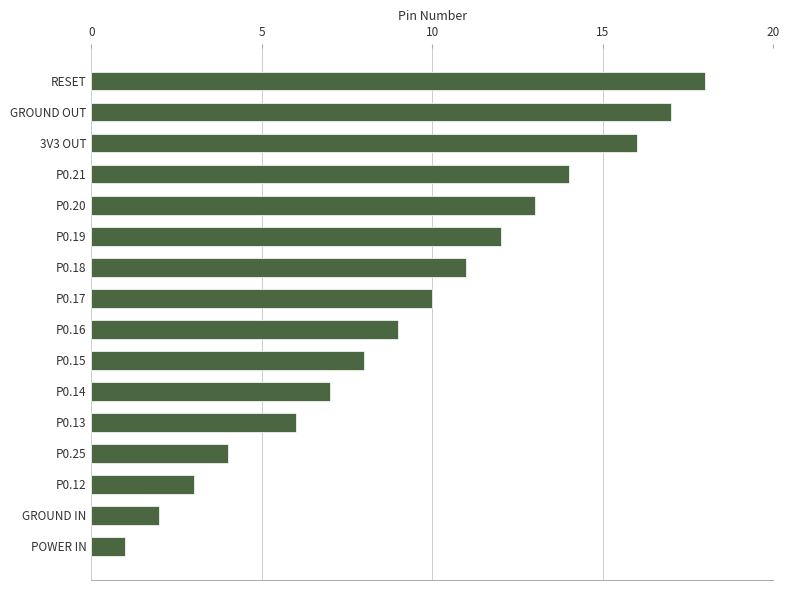

Count the number of data series in this chart.

1